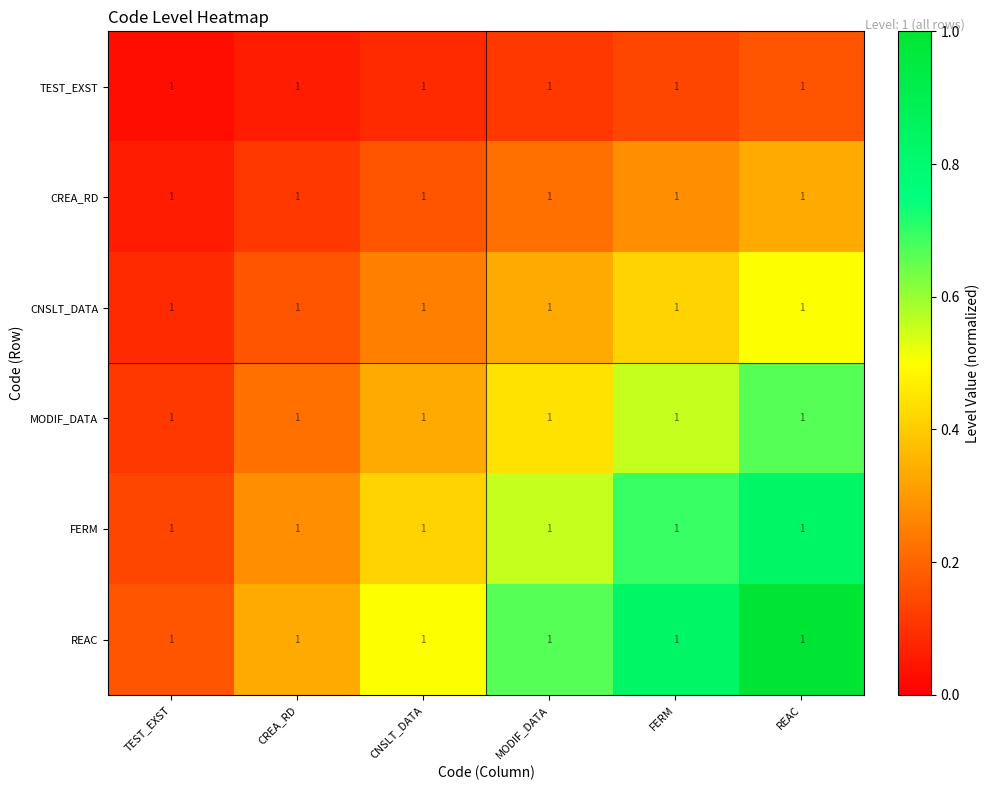

True or false: FERM has a value of 0.7 at CNSLT_DATA.

False